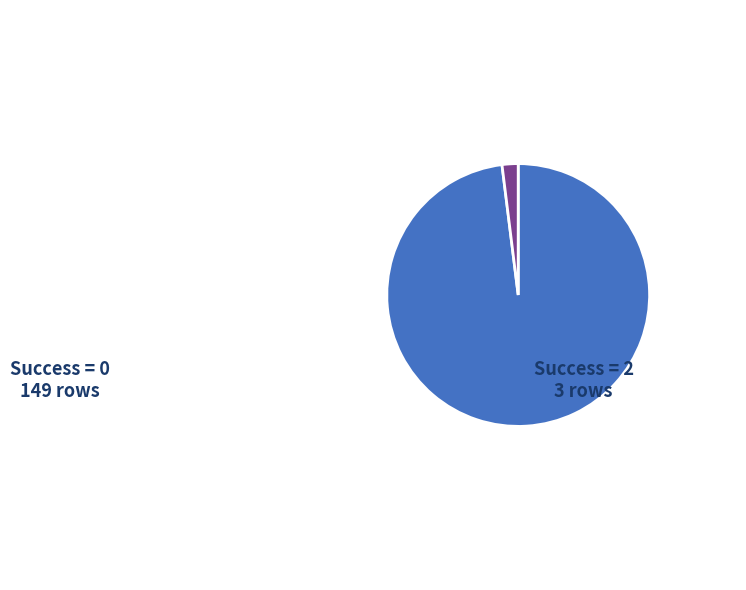

Is there any slice that represents more than half of the pie?

Yes